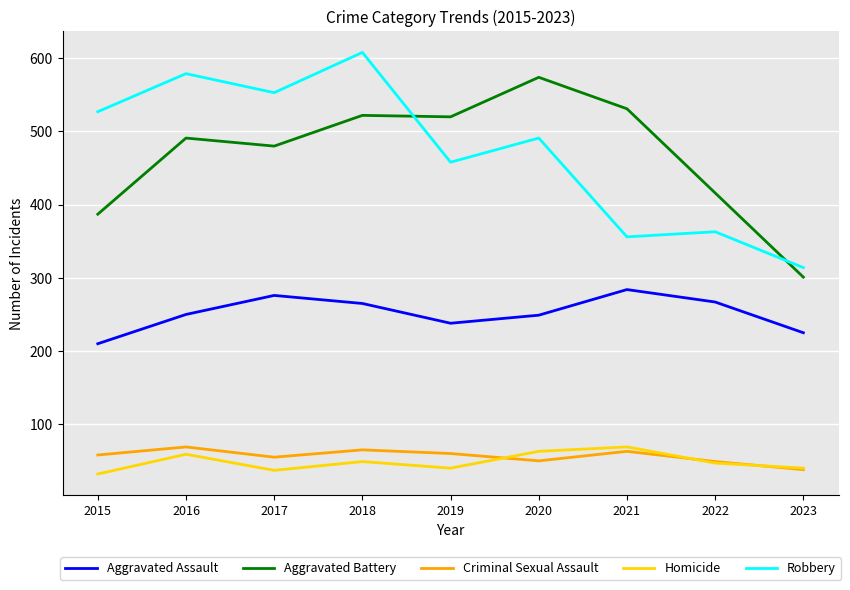

At which category does Robbery reach its first local peak?

2016